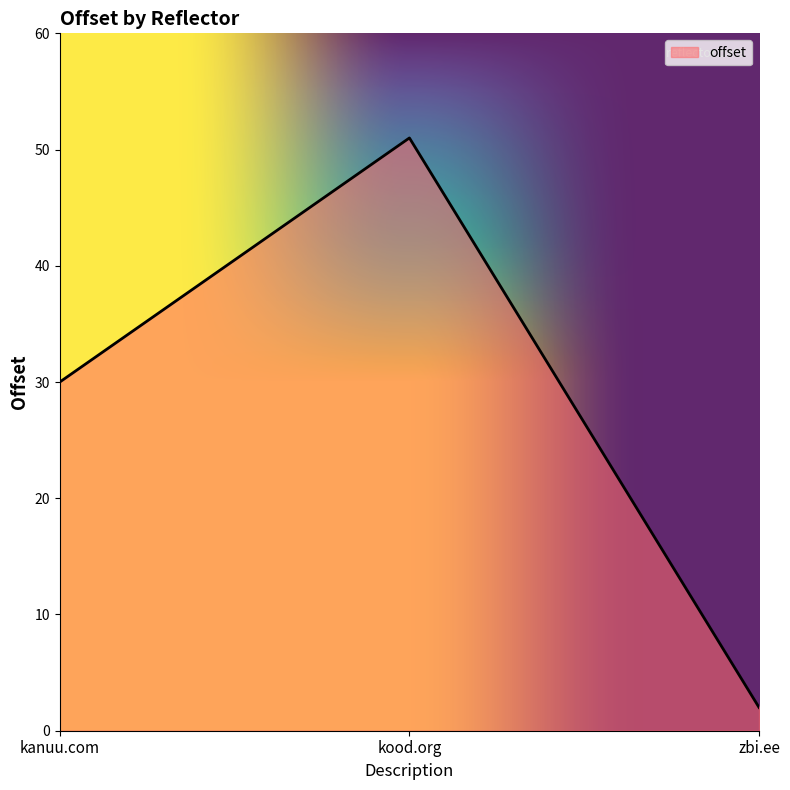

What position from the left is kanuu.com?

1